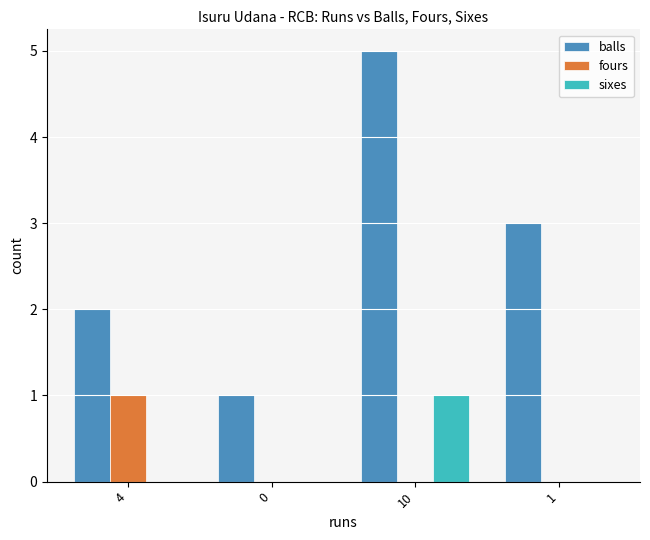

Reading left to right, what are all the values shown in this chart?

balls: 4=2	0=1	10=5	1=3
fours: 4=1	0=0	10=0	1=0
sixes: 4=0	0=0	10=1	1=0